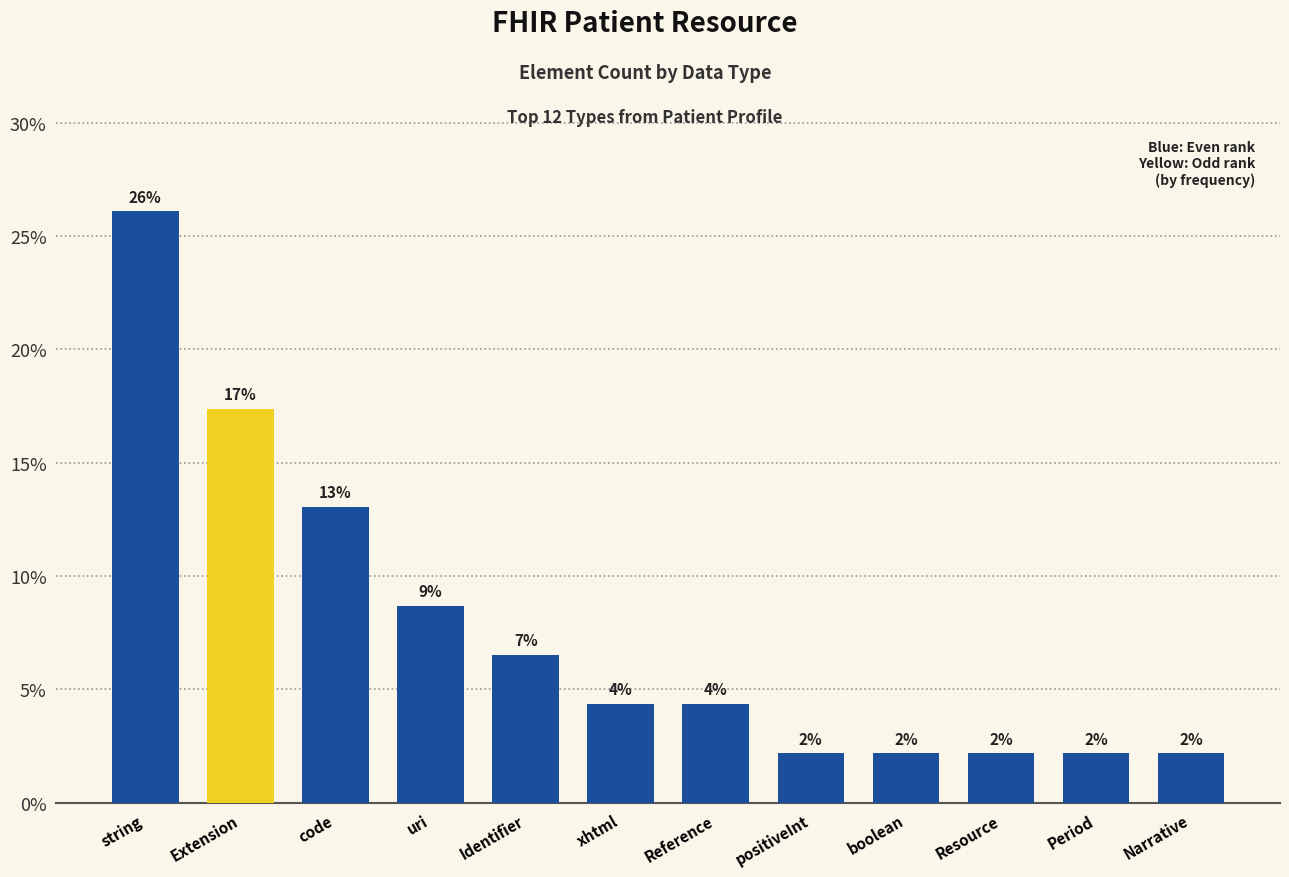

Where is the data nearest to the value 14?

code